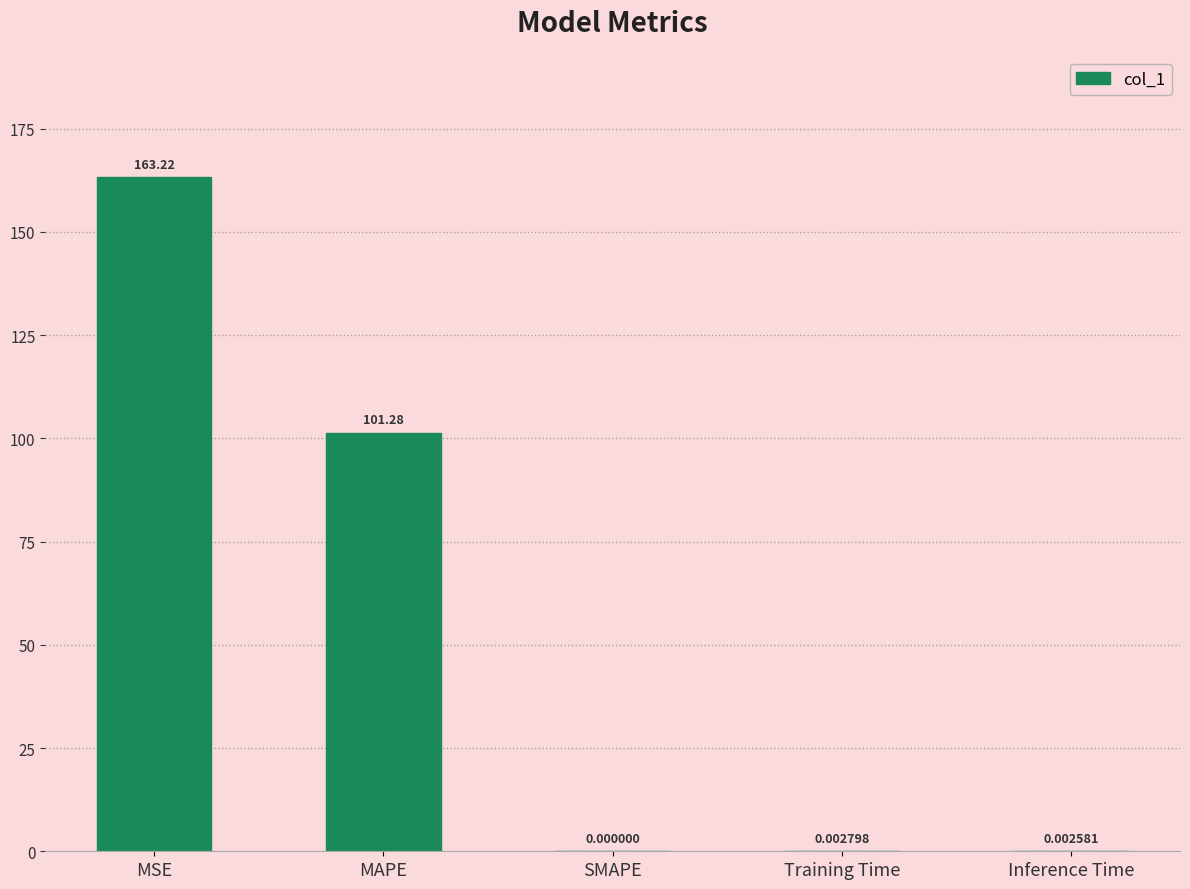

What is the greatest value displayed?

163.2